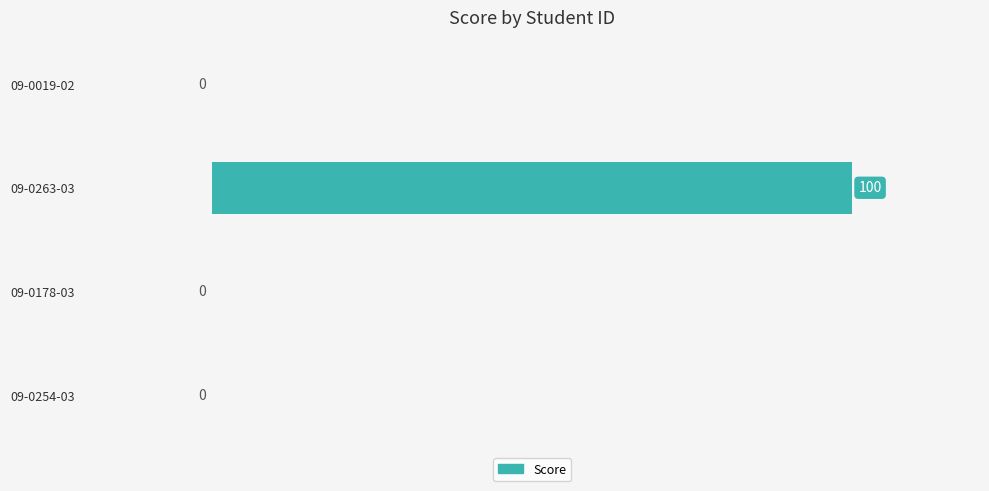

The chart shows a value of 0 at 09-0178-03. True or false?

True